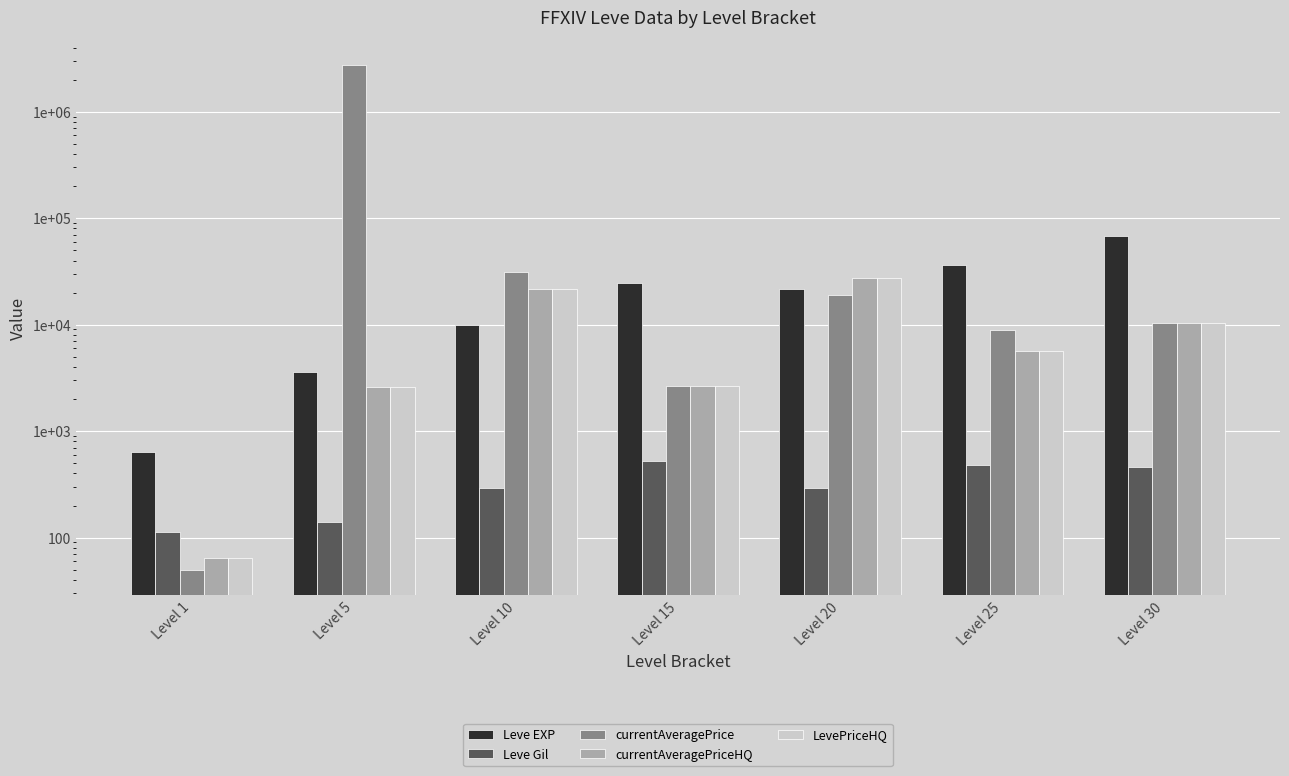

The LevePriceHQ series shows 21405.0 at Level 10. True or false?

True